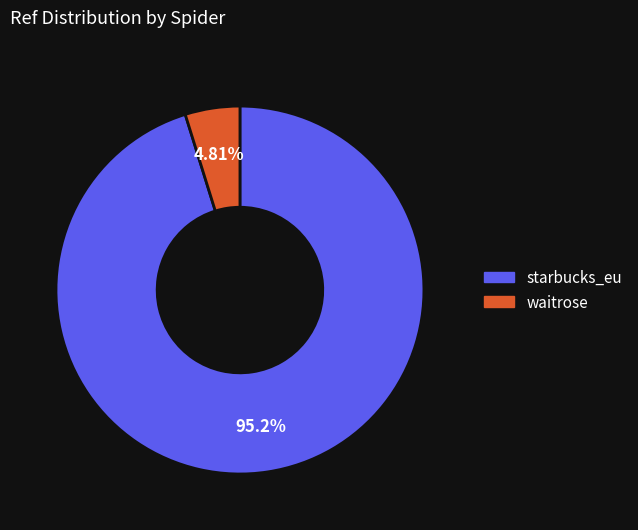

What portion of the pie excludes starbucks_eu?

4.8%